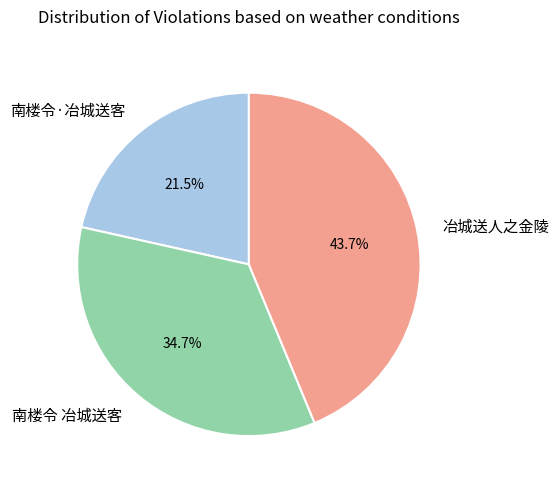

Is it true that 冶城送人之金陵 is 51% of the pie?

False